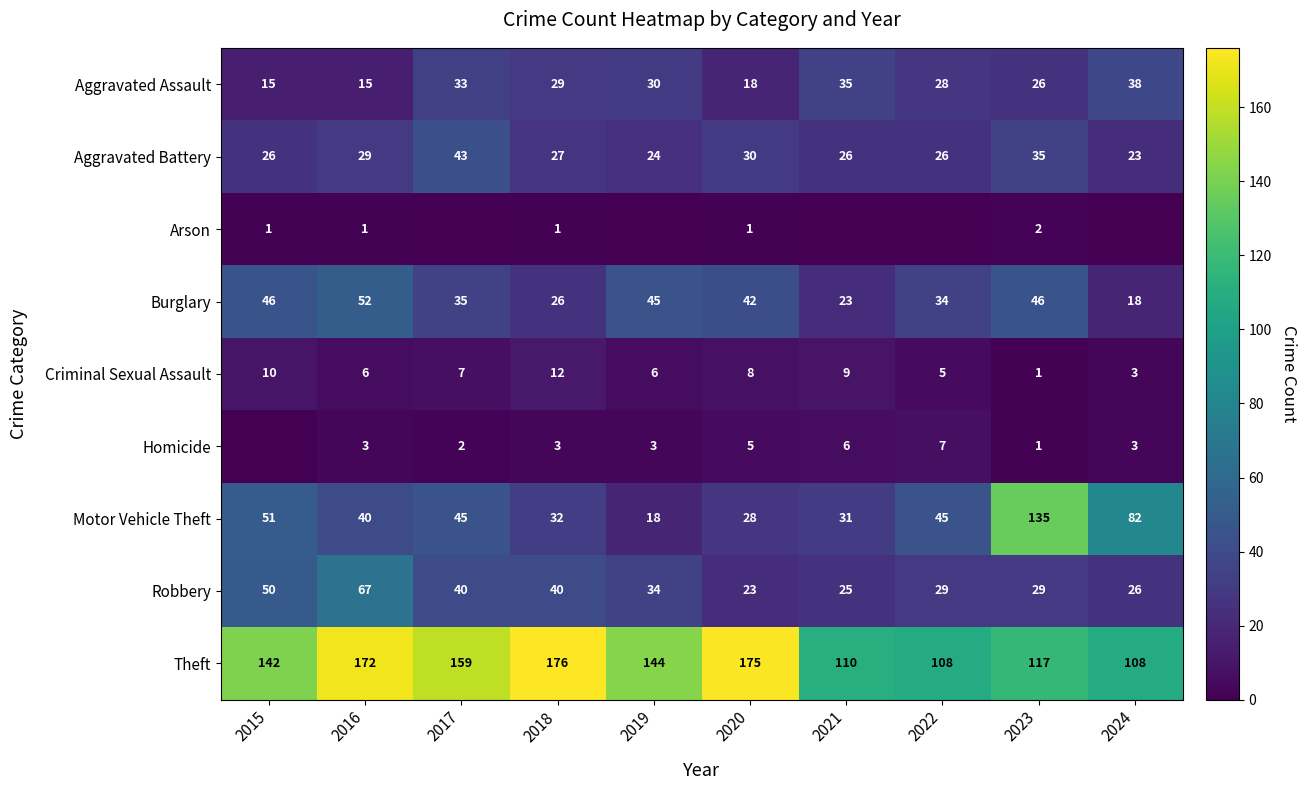

What is the difference between the highest and lowest values at 2020?

174